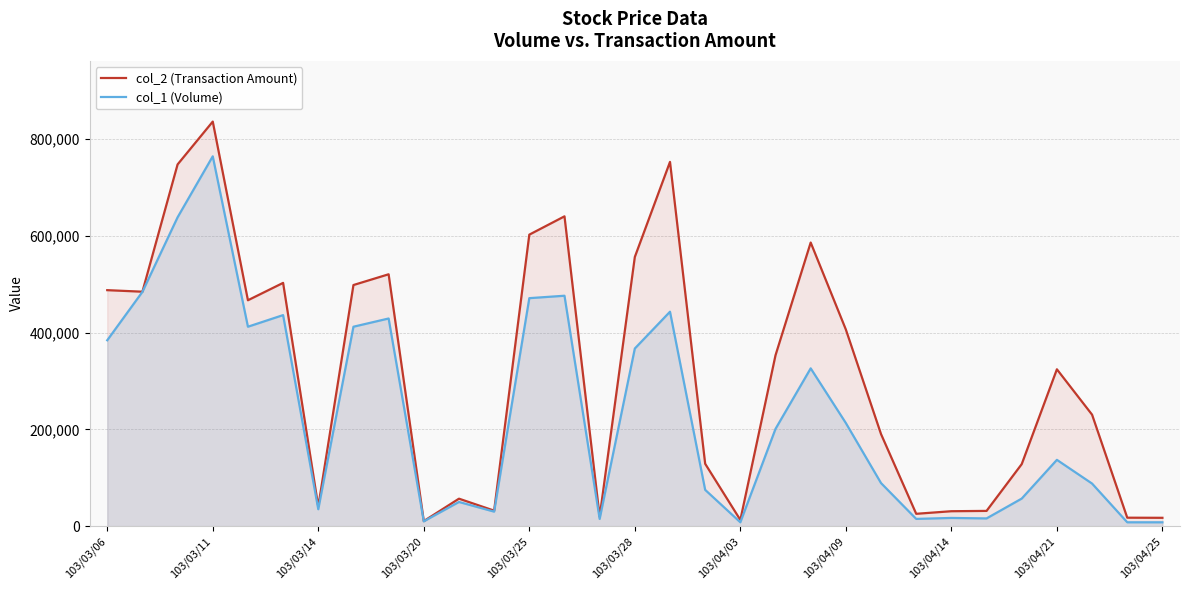

At which label does col_1 (Volume) reach its peak?

103/03/11